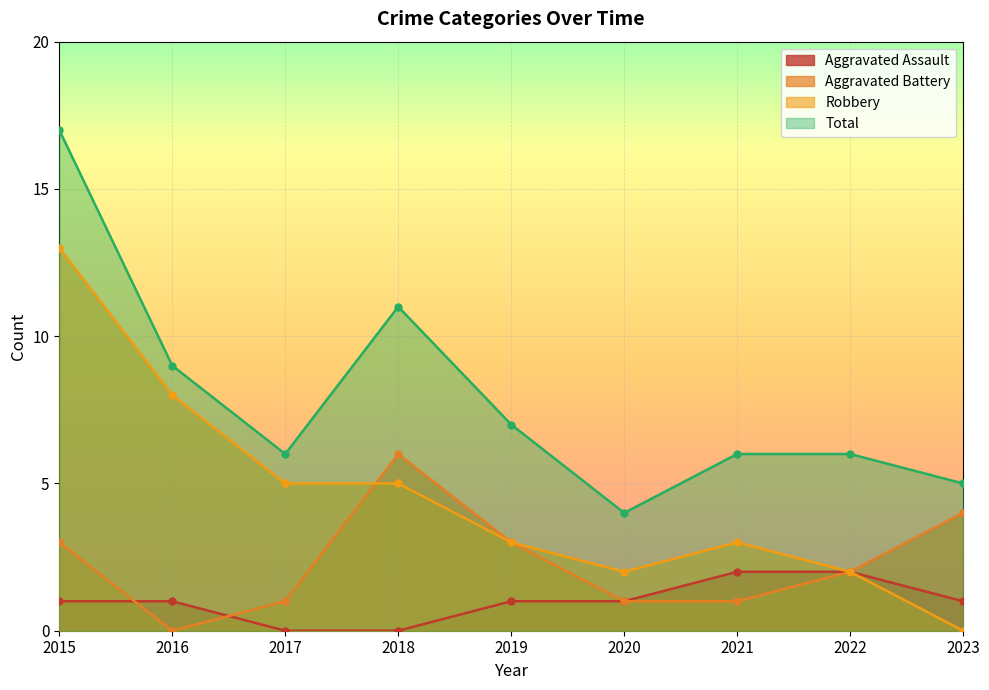

What is the value of the Aggravated Battery point at the 8th from the left?

2